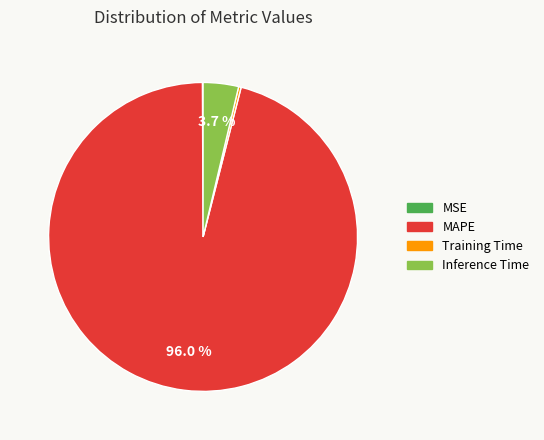

Which category has the biggest portion of the pie?

MAPE